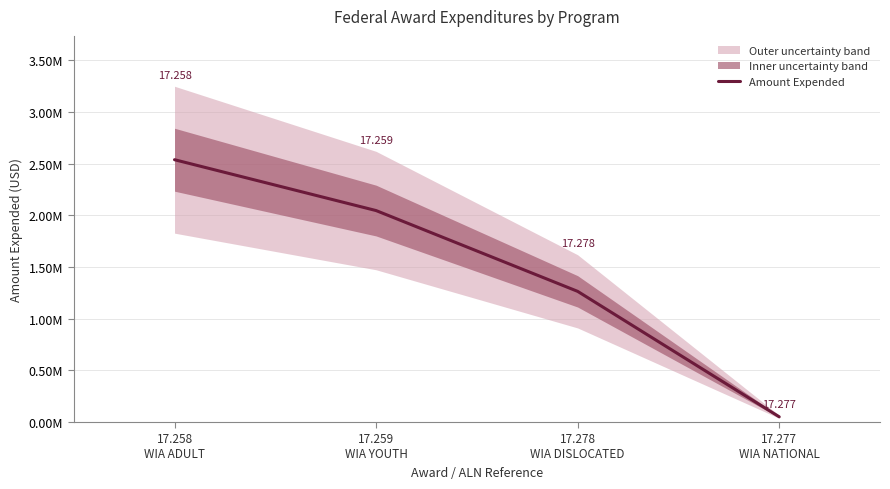

The value at 17.277
WIA NATIONAL is 50460. True or false?

True